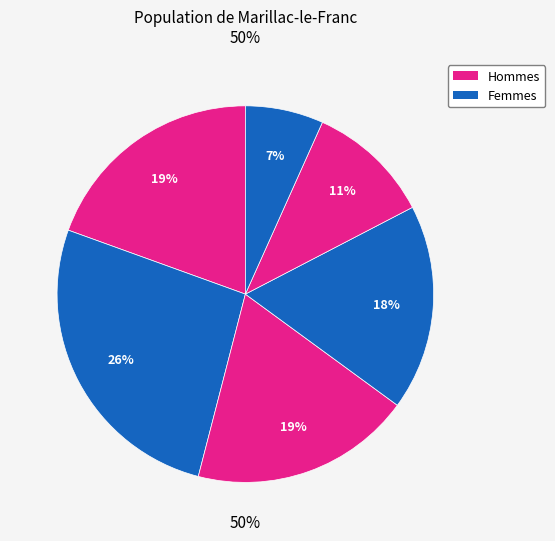

To the nearest percent, what is the average slice percentage?

17%